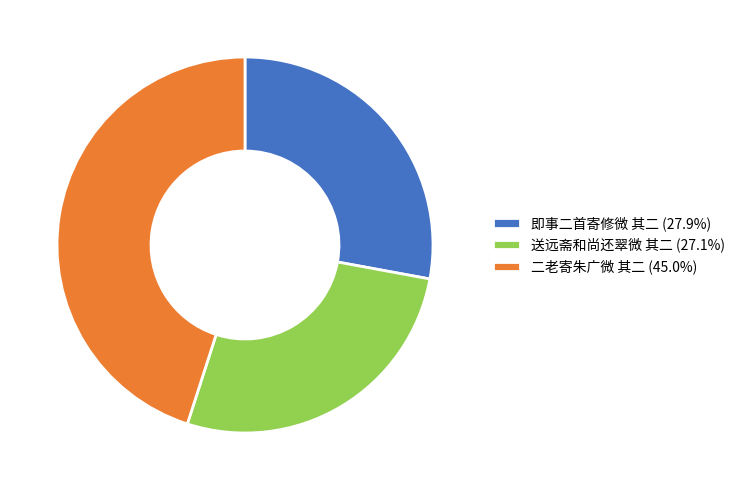

Which category has the biggest portion of the pie?

二老寄朱广微 其二